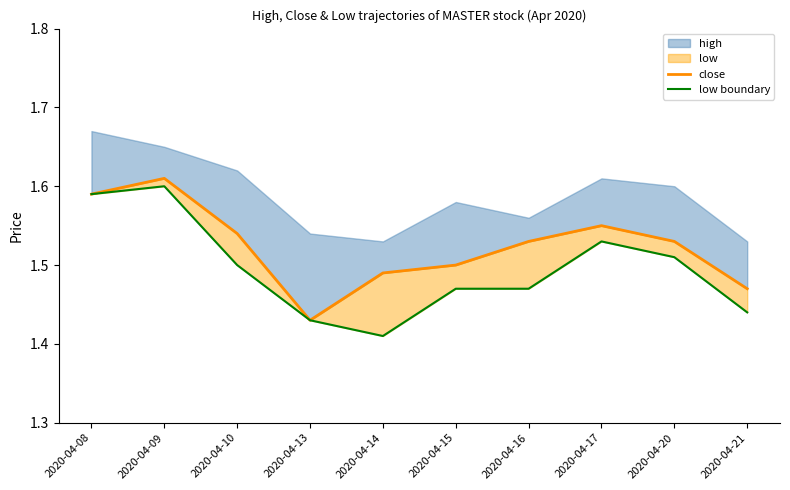

Is the value of close at 2020-04-20 greater than the value of low boundary at 2020-04-16?

Yes